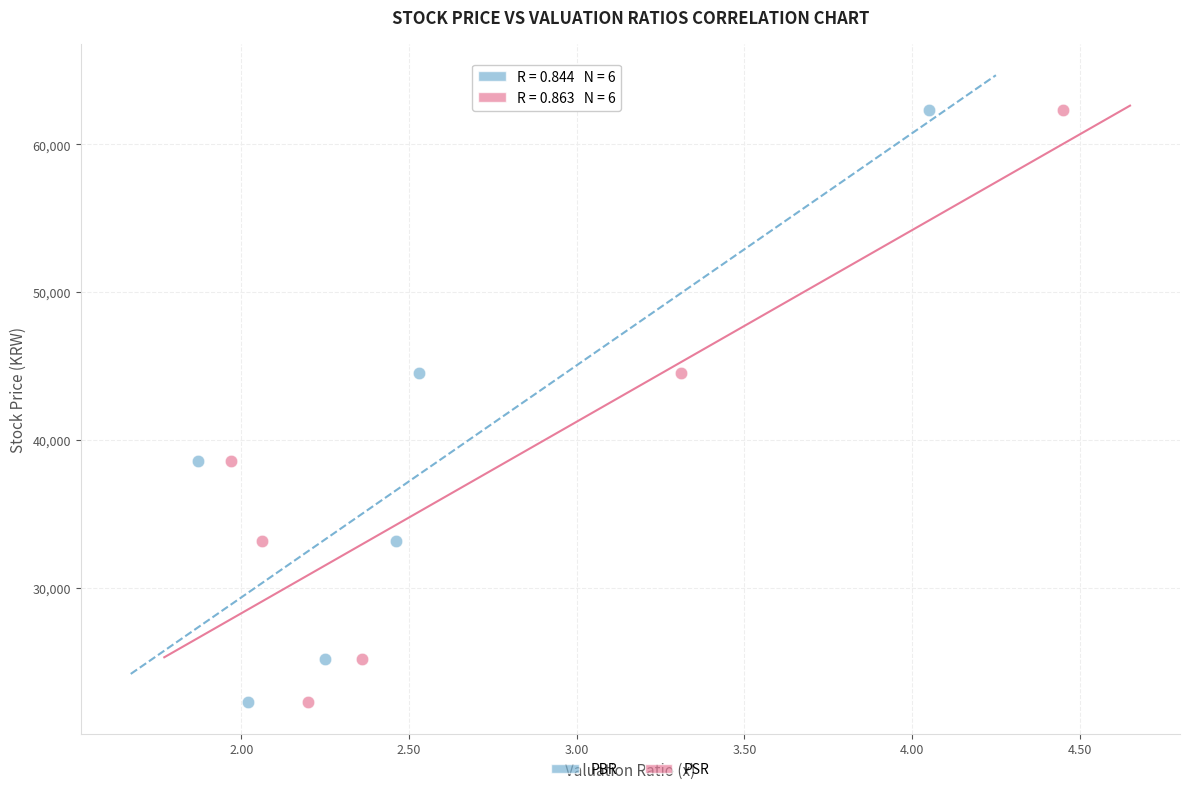

What are all the series names shown in the legend?

PBR, PSR